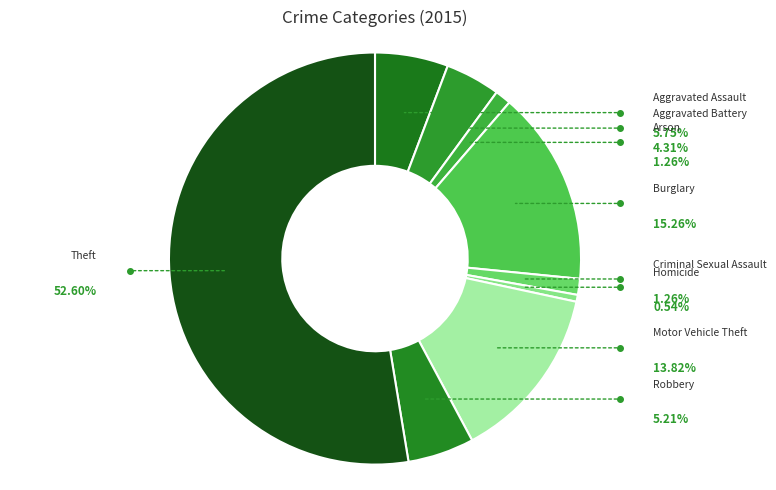

Which category accounts for the majority?

Theft